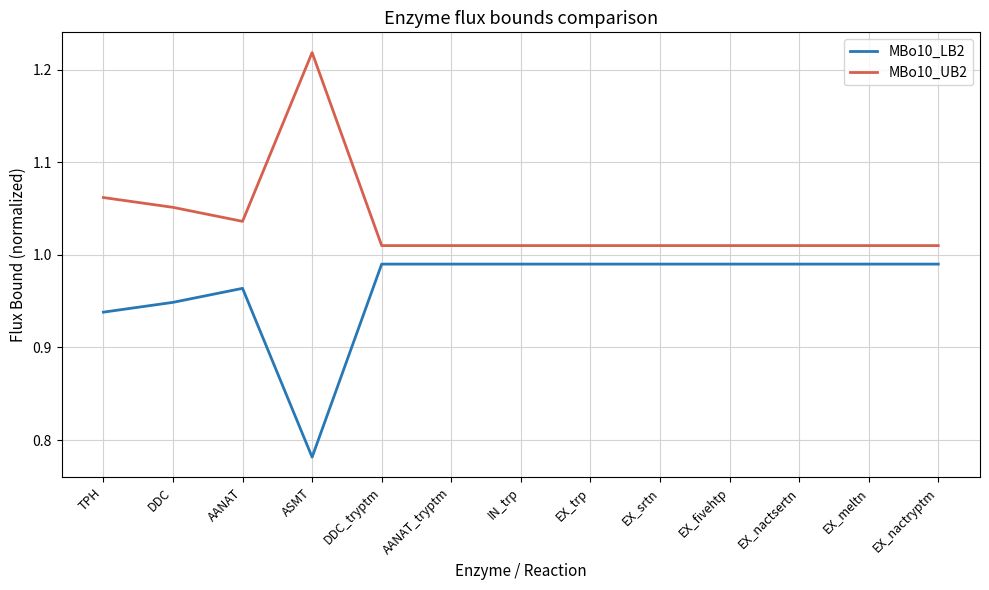

Is the value of MBo10_LB2 at DDC greater than the value of MBo10_UB2 at ASMT?

No